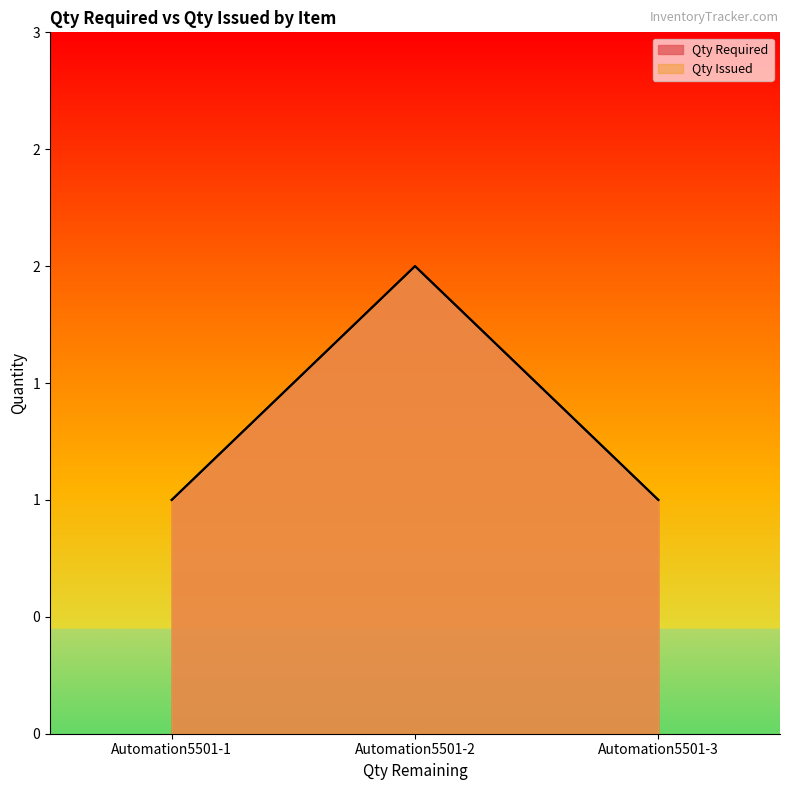

What is the sum of the Qty Required values at Automation5501-2 and Automation5501-1?

3